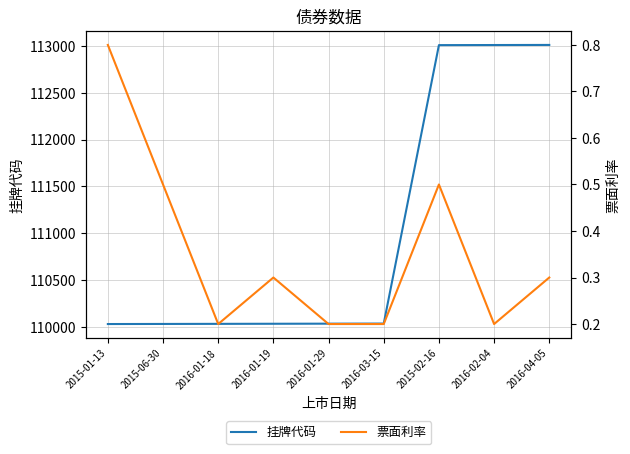

The 挂牌代码 series shows 202671.7 at 2016-04-05. True or false?

False